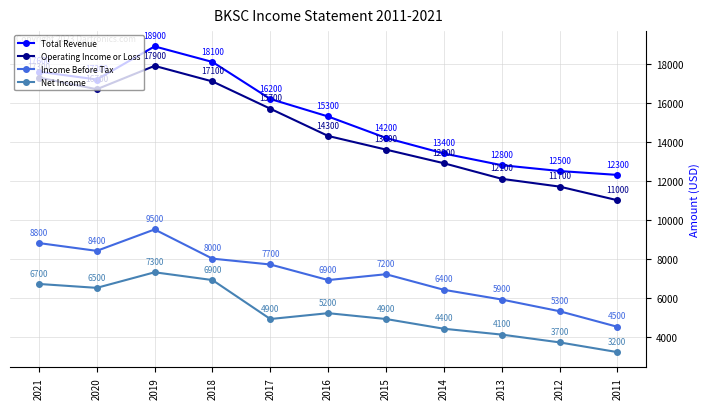

What is the sum of the Income Before Tax values at 2019 and 2021?

18300